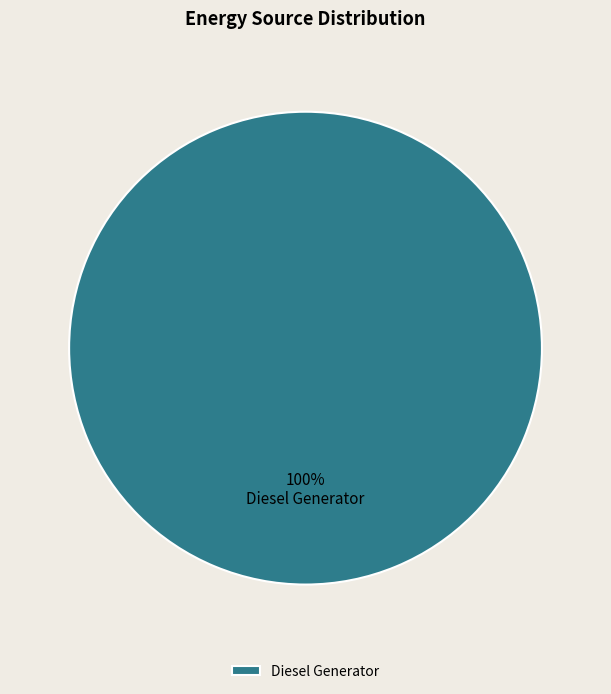

Rank the categories by value from lowest to highest.

Diesel Generator